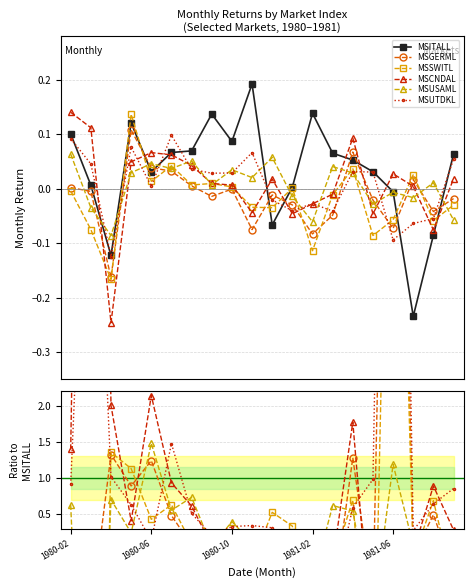

Where is MSITALL nearest to the value 0?

11